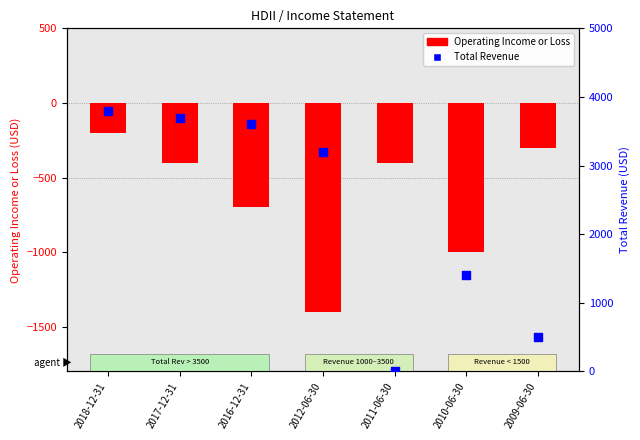

At how many categories does at least one series exceed 1646?

4